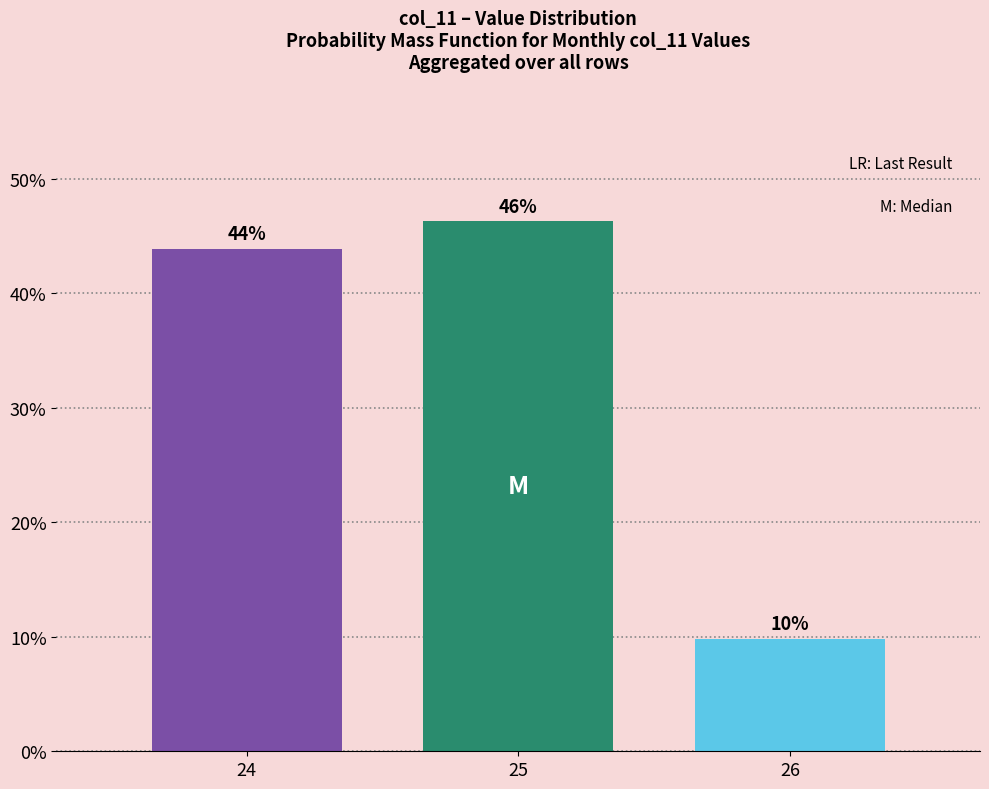

Are the bars horizontal?

No